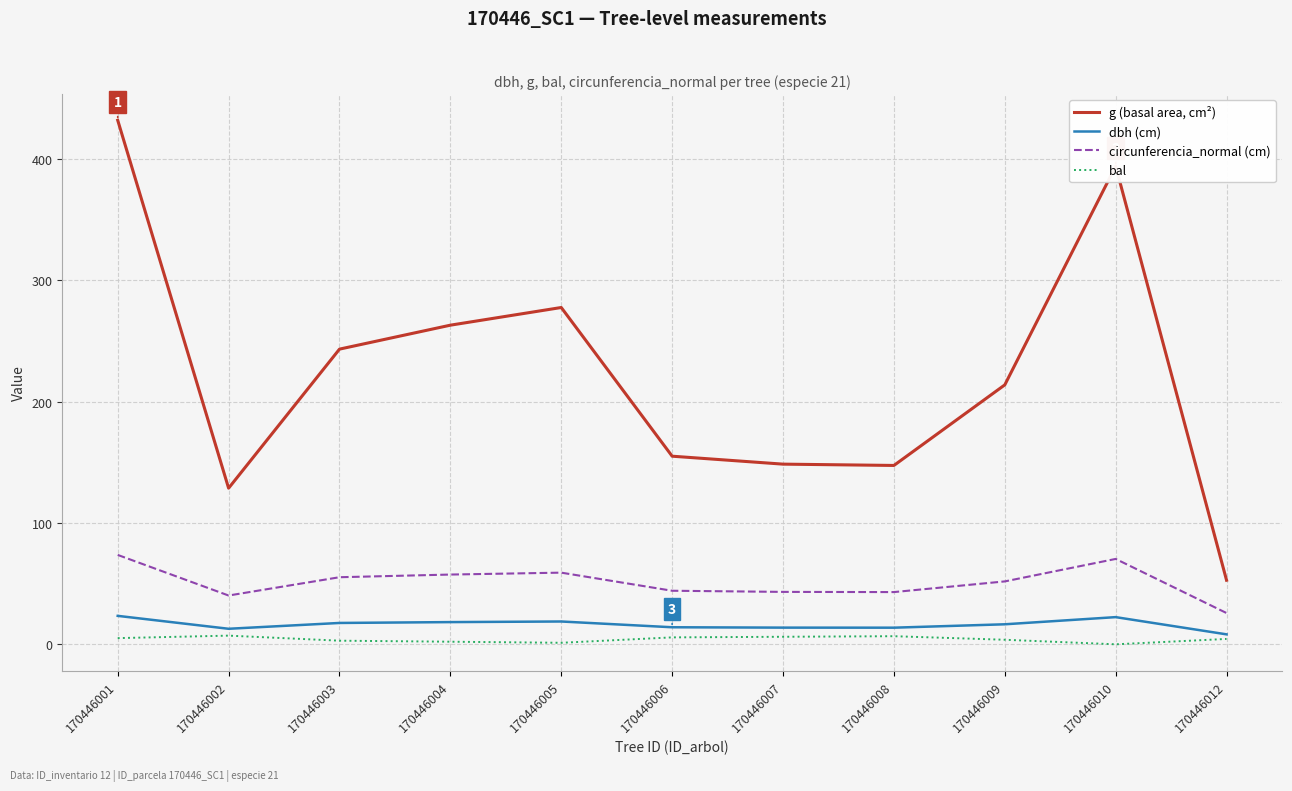

Does the chart display data point markers on the line(s)?

No